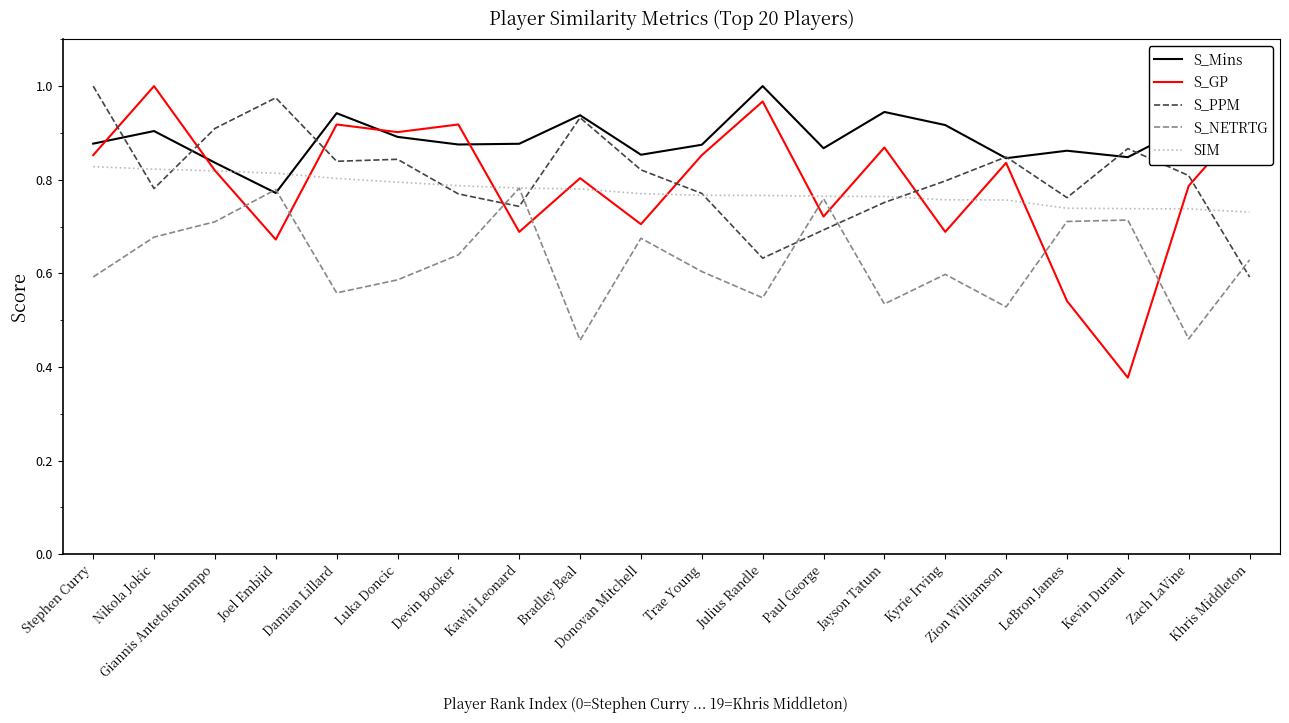

Which category has the highest value in the S_Mins series?

Julius Randle